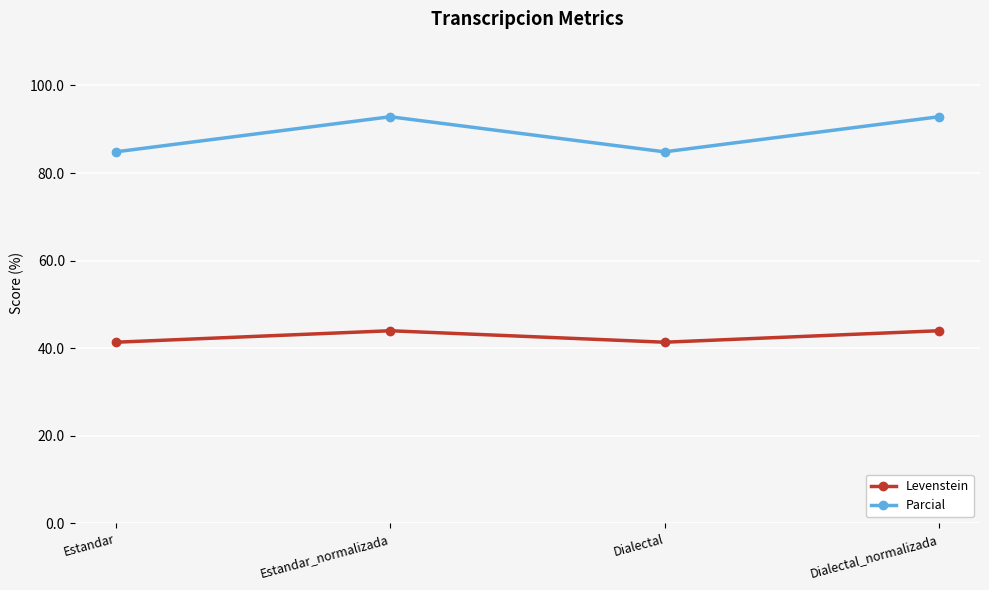

At Estandar, list the series in order from largest to smallest.

Parcial, Levenstein